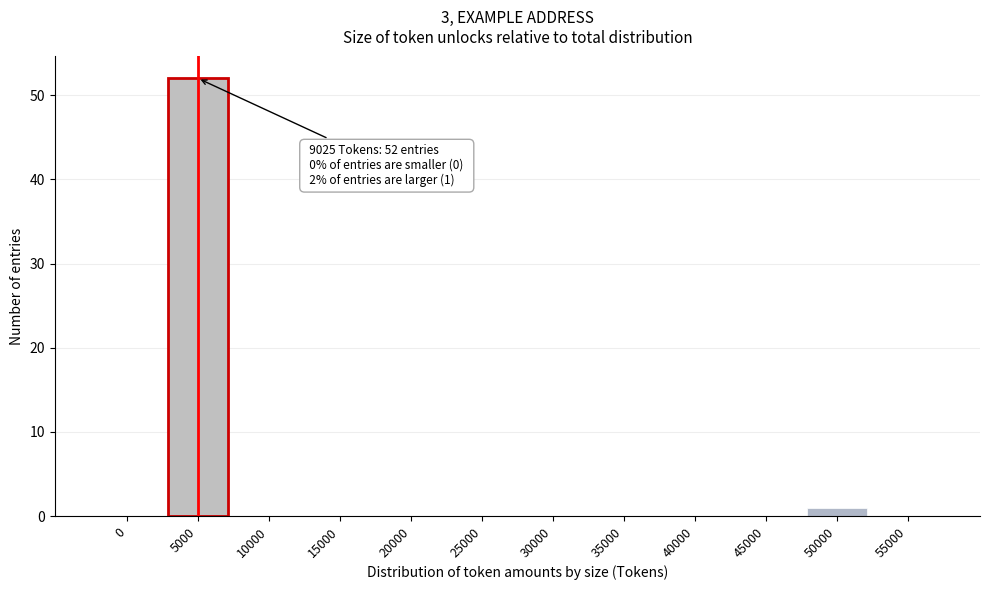

Reading left to right, list all the values displayed in this chart.

0=0	5000=52	10000=0	15000=0	20000=0	25000=0	30000=0	35000=0	40000=0	45000=0	50000=1	55000=0